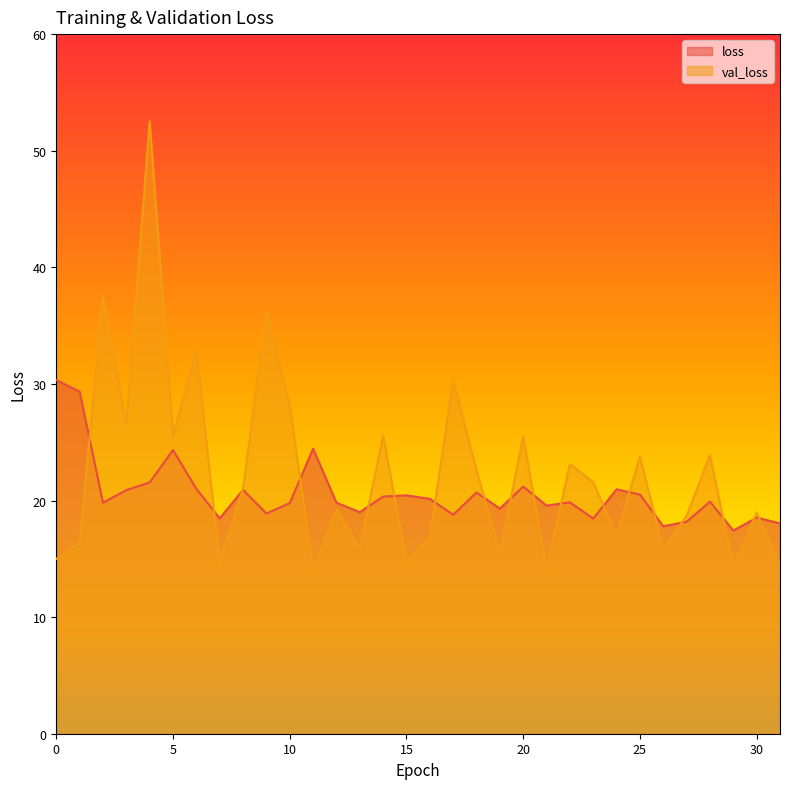

After their last crossing, which series has the higher values: loss or val_loss?

loss